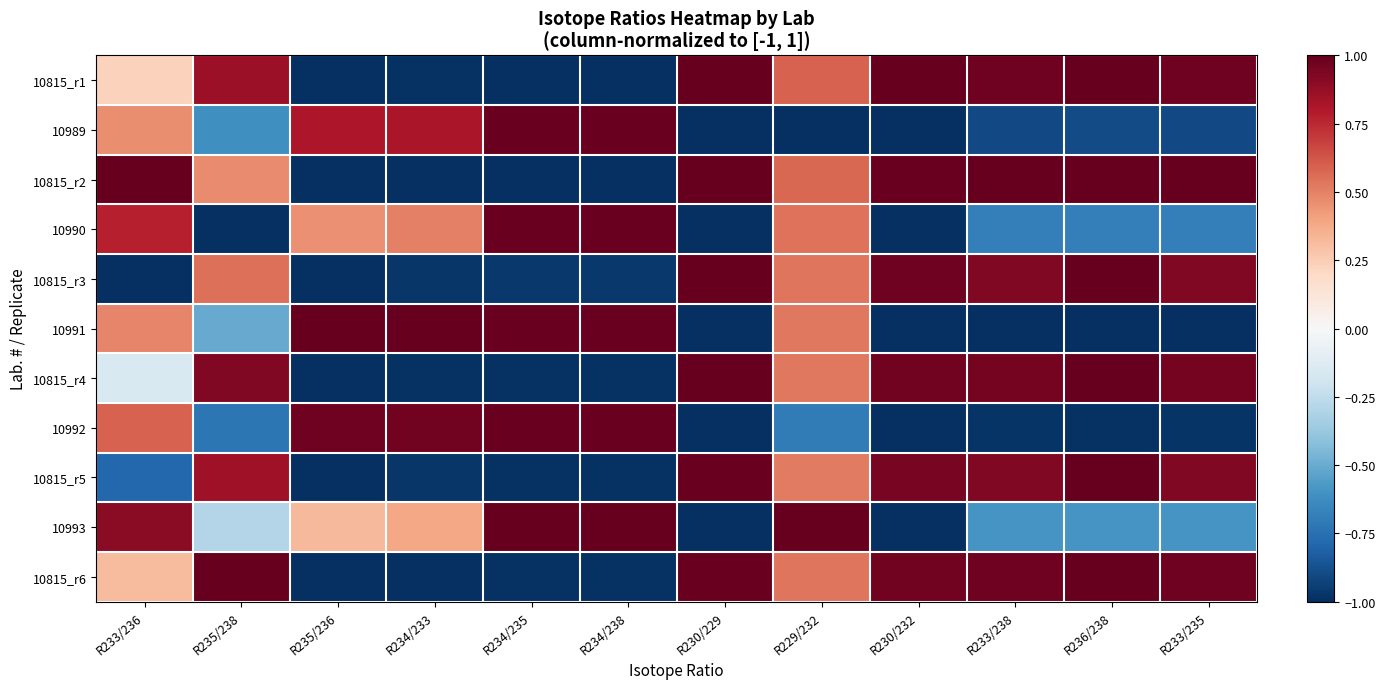

List the series in order of their peak value, lowest first.

10990, 10992, 10989, 10815_r3, 10815_r4, 10815_r1, 10815_r2, 10991, 10815_r5, 10993, 10815_r6